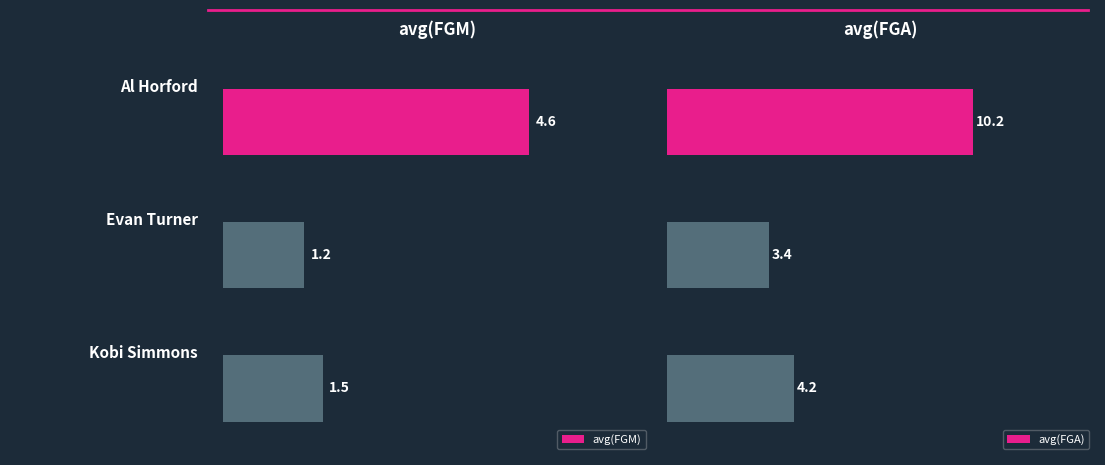

Read the avg(FGM) value at 0.00.

4.6